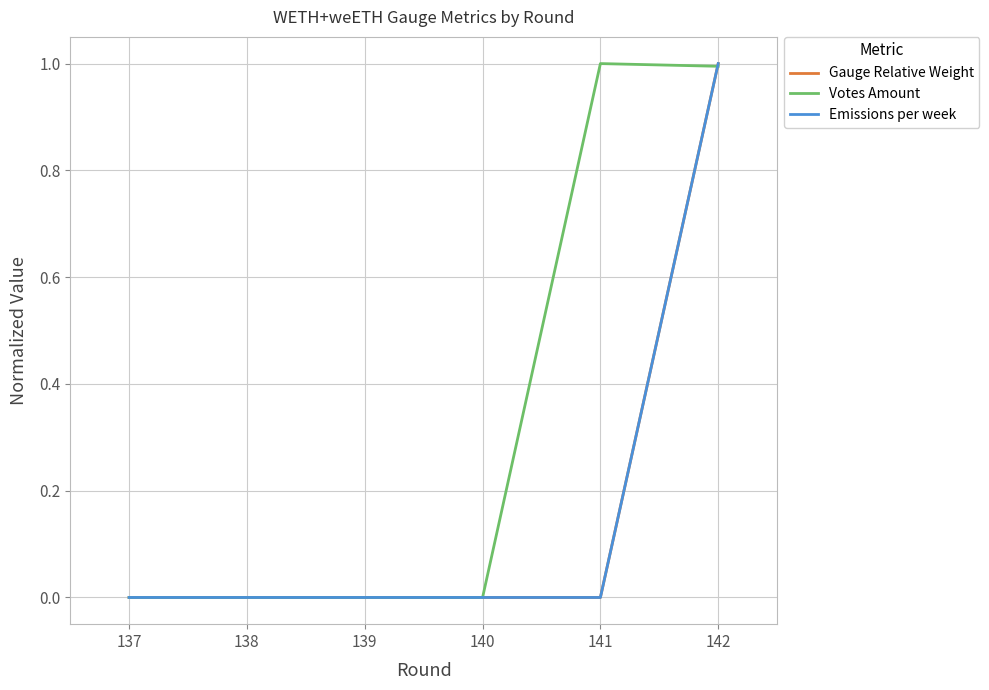

After their last crossing, which series has the higher values: Votes Amount or Gauge Relative Weight?

Gauge Relative Weight